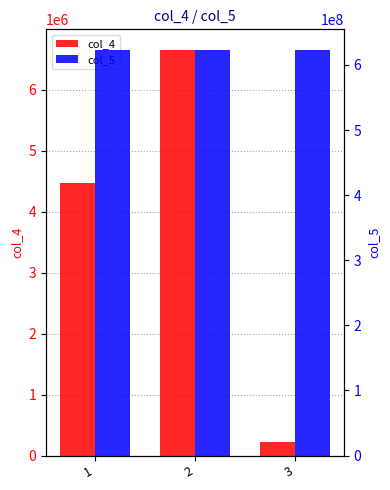

What is the highest value of the col_5 series?

623542714